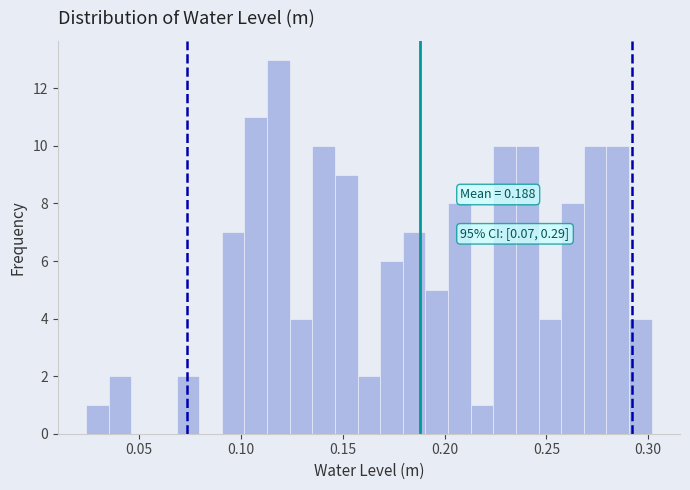

Around what value on the x-axis is the tallest bar? Give the approximate position of its centre, as read against the axis.

0.120